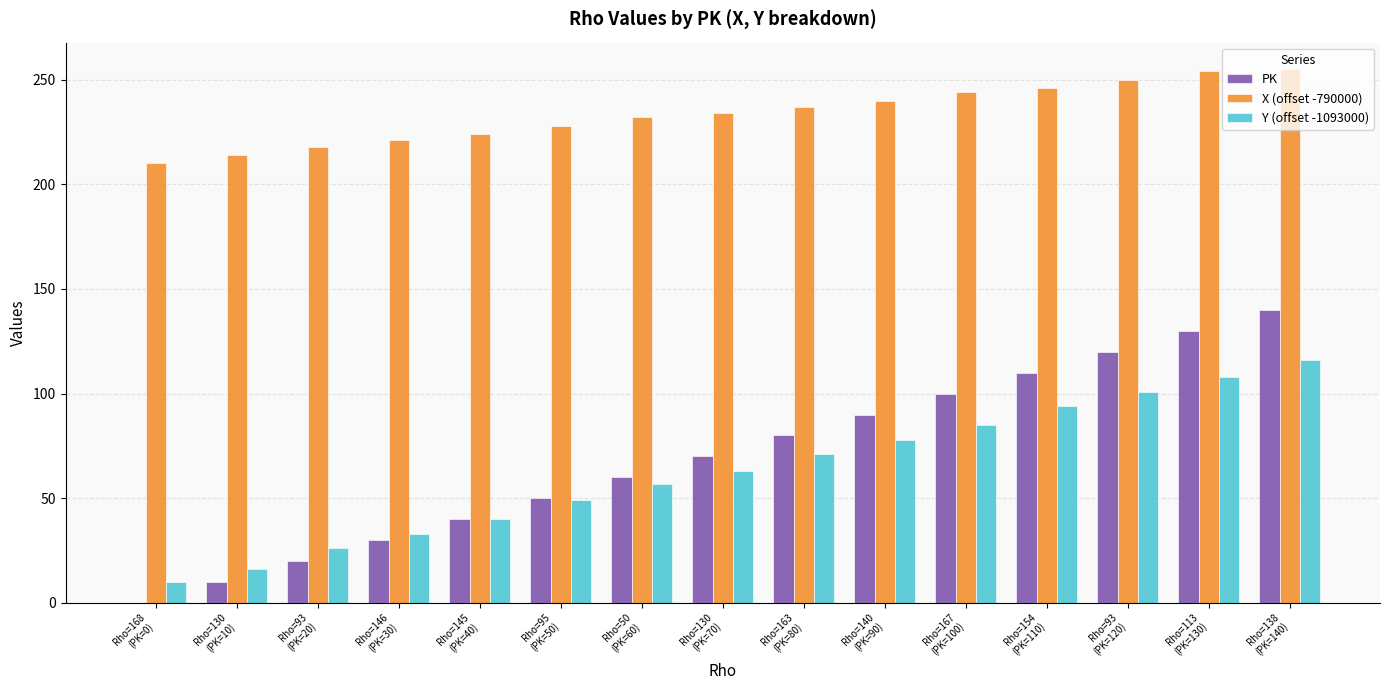

What is the sum of all X (offset -790000) values?

3507